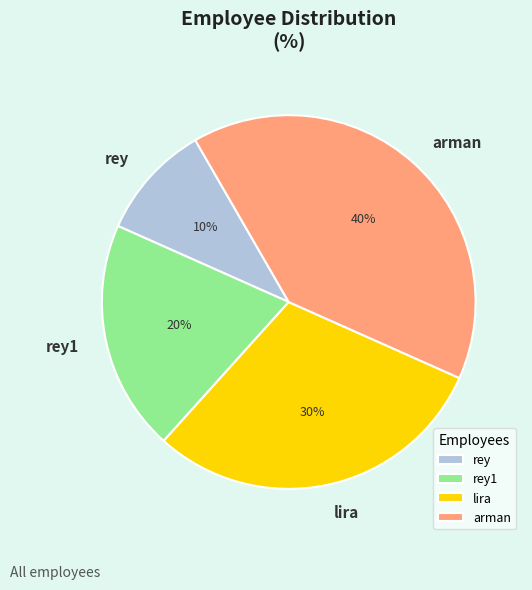

Which has a higher value, lira or rey1?

lira